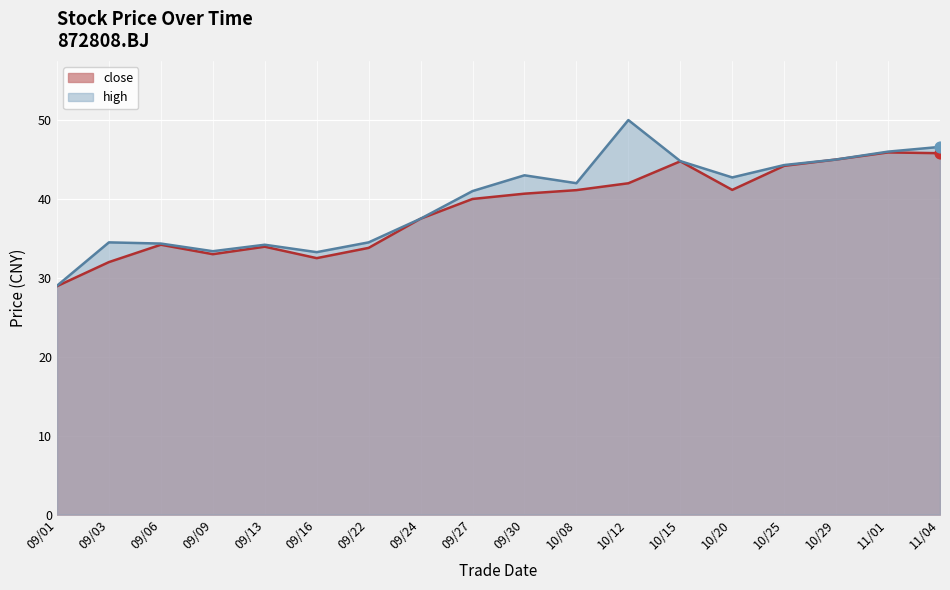

Which series has the largest total across all categories?

high